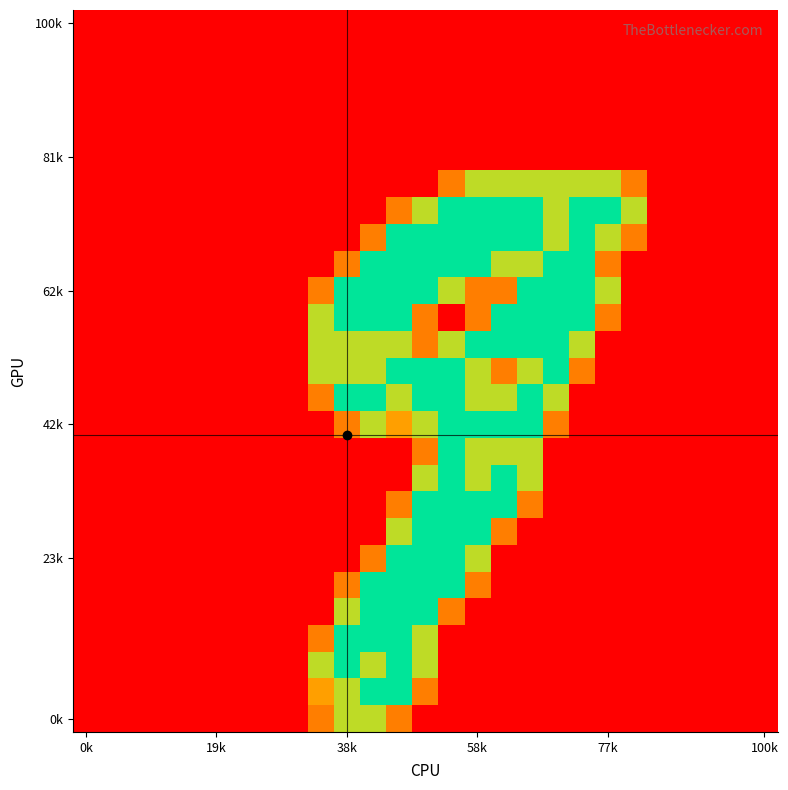

At which category does the chart reach its minimum across all series?

0k